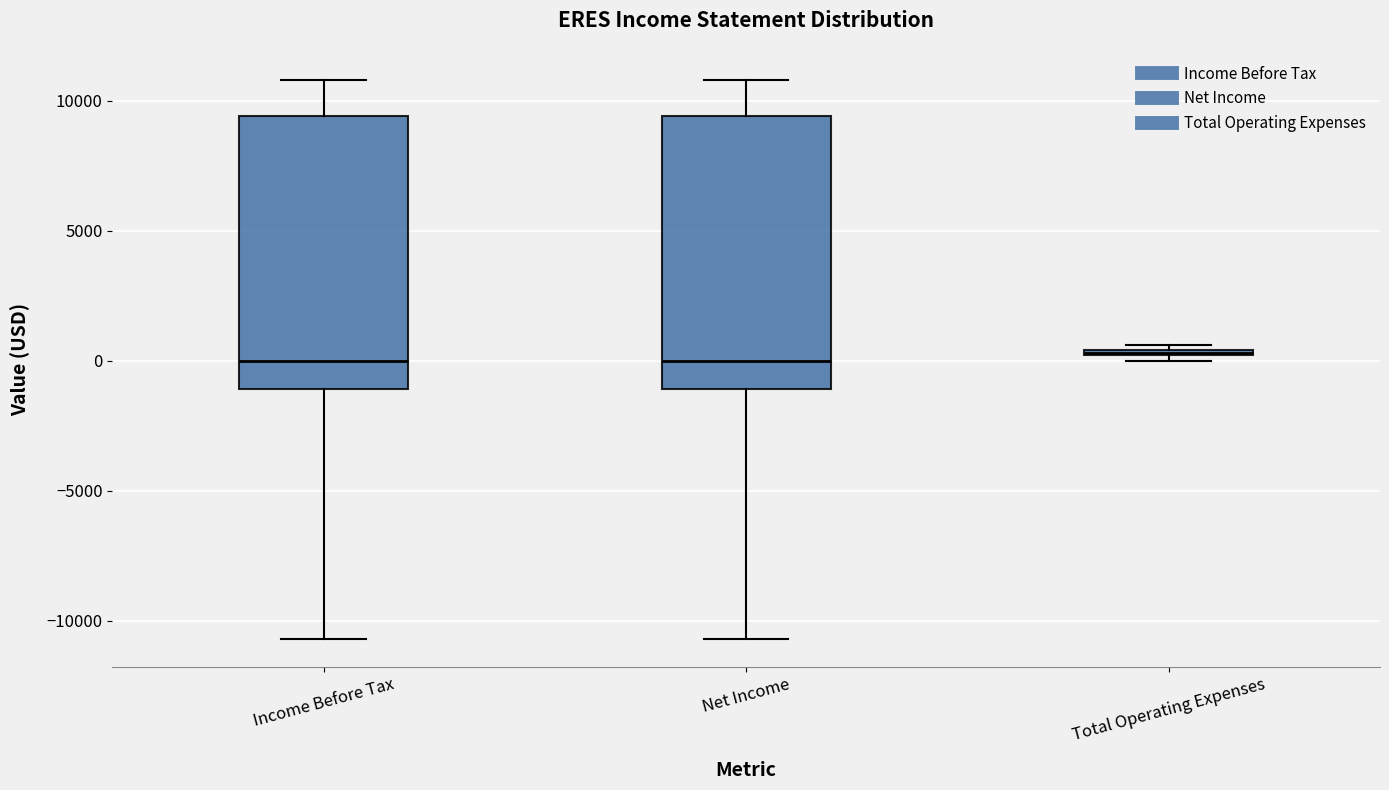

Where is the lower edge of the box for Net Income on the y-axis? The values are not printed on the chart, so give them approximately, as read against the axis.

-1000